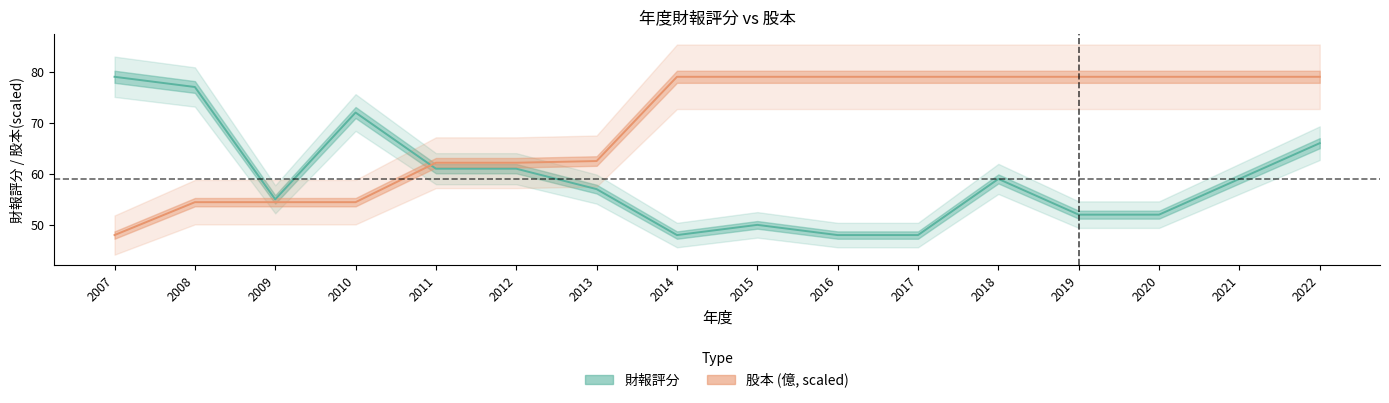

Rank the series by their maximum value, from highest to lowest.

財報評分, 股本(億)